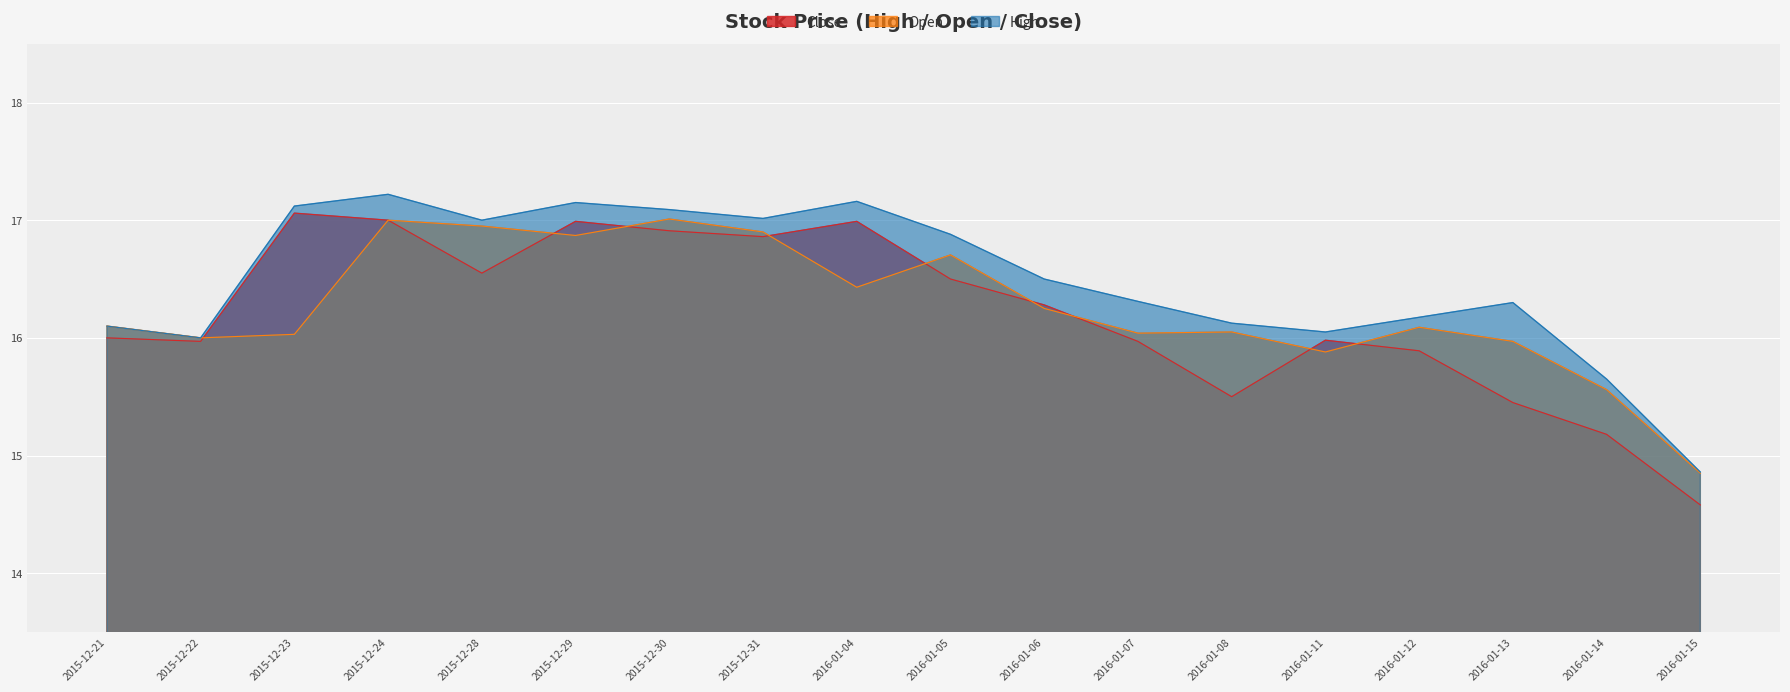

Which series has the largest range (max minus min)?

Close